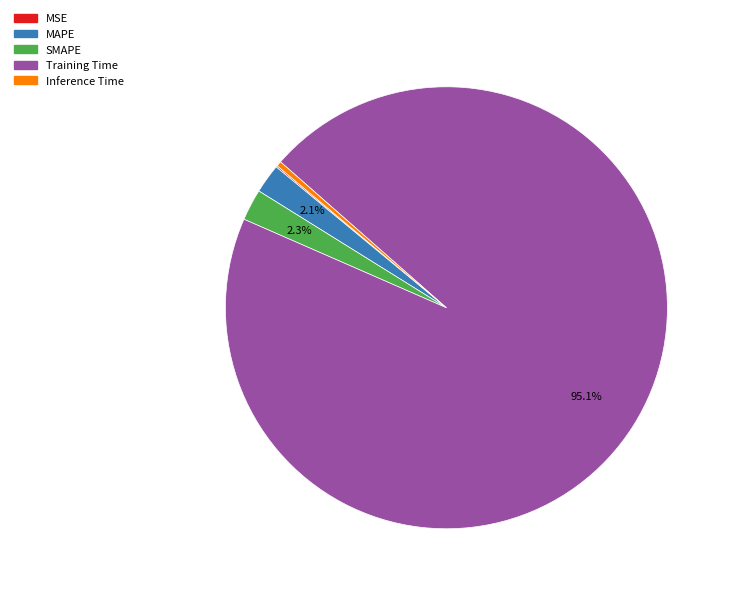

Which slice is the largest?

Training Time